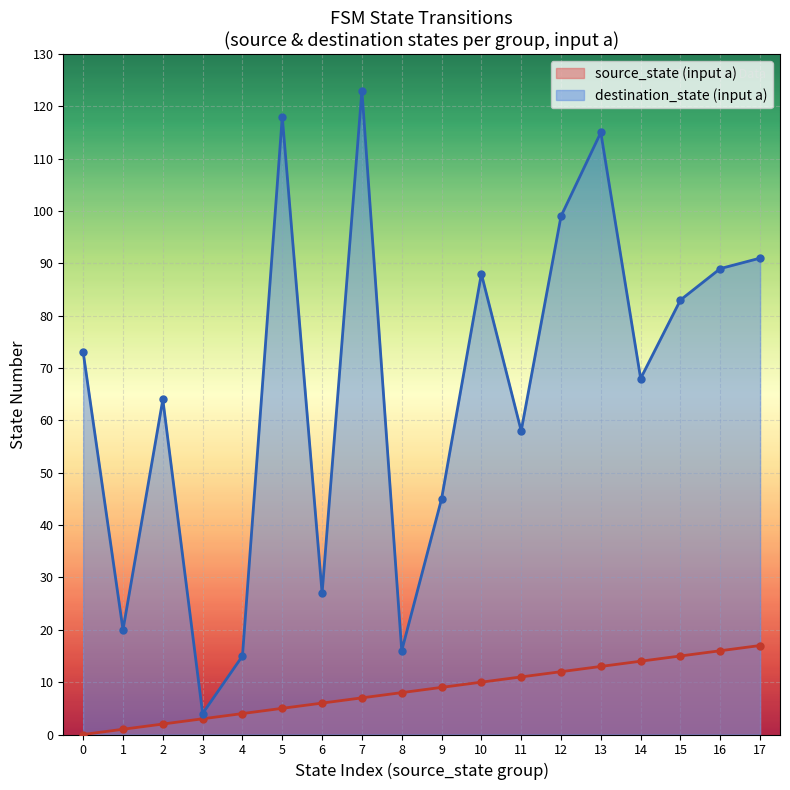

What is the difference between the highest and lowest values at 5?

113